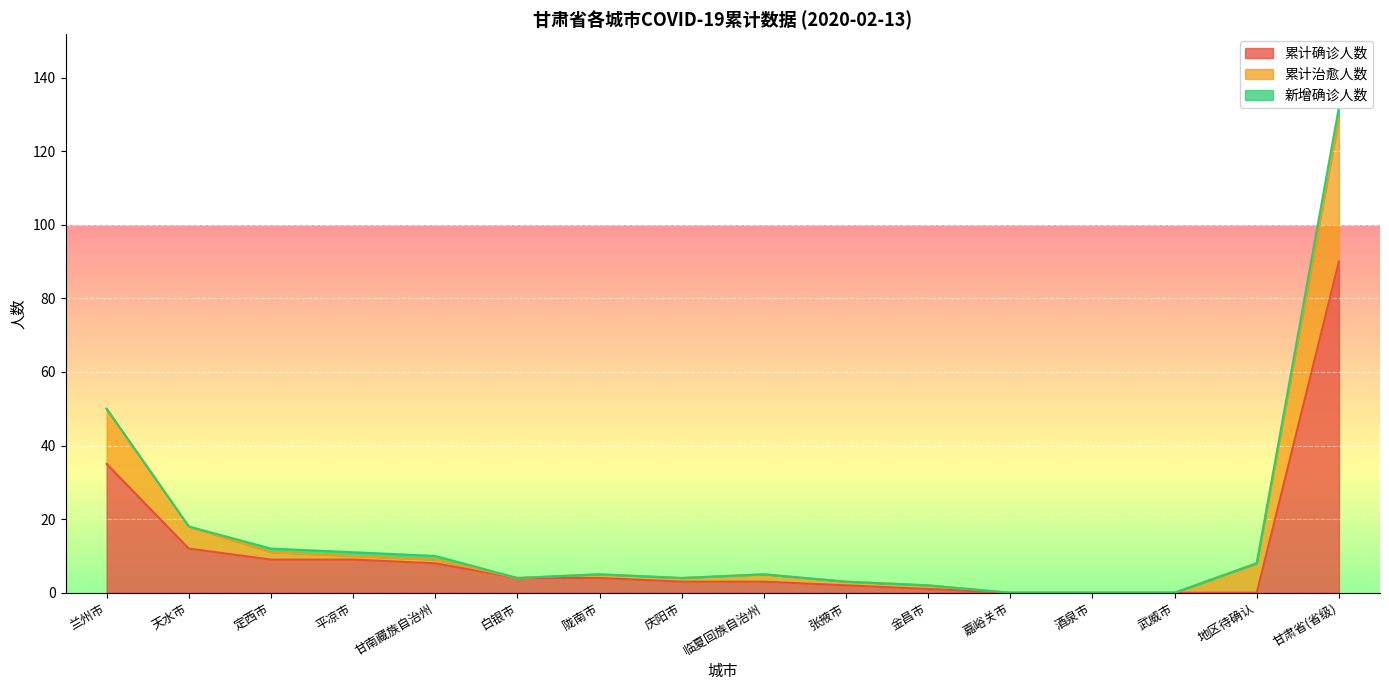

True or false: 累计确诊人数 has more than 0 interior local peaks.

False